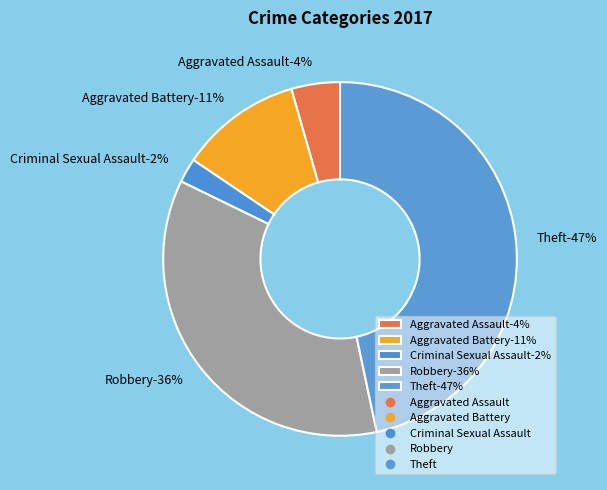

Does any single category account for the majority?

No